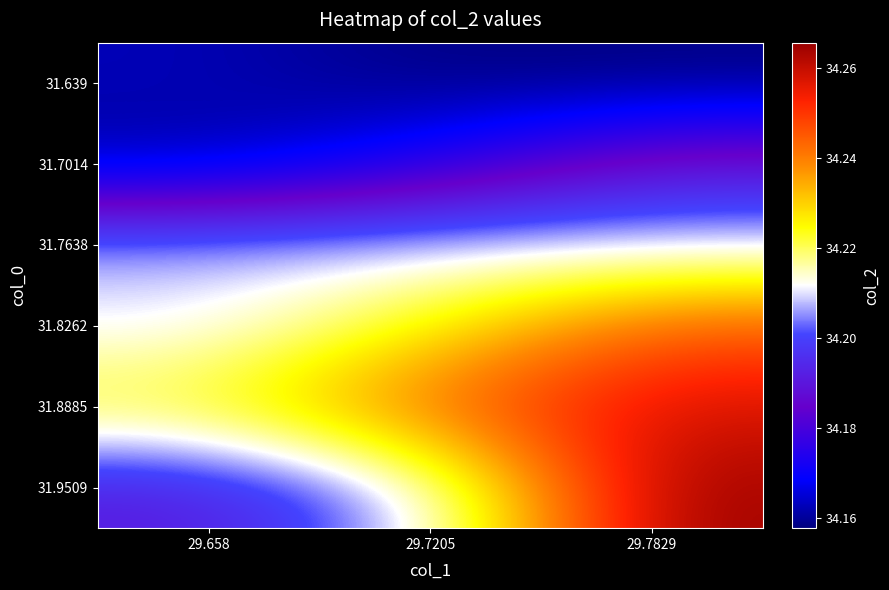

Which label corresponds to the smallest value in the chart?

29.7205